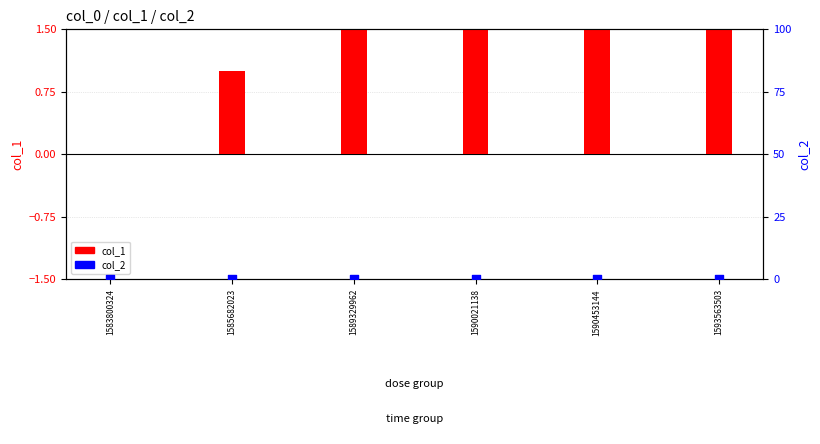

Which series has the largest total across all categories?

col_1